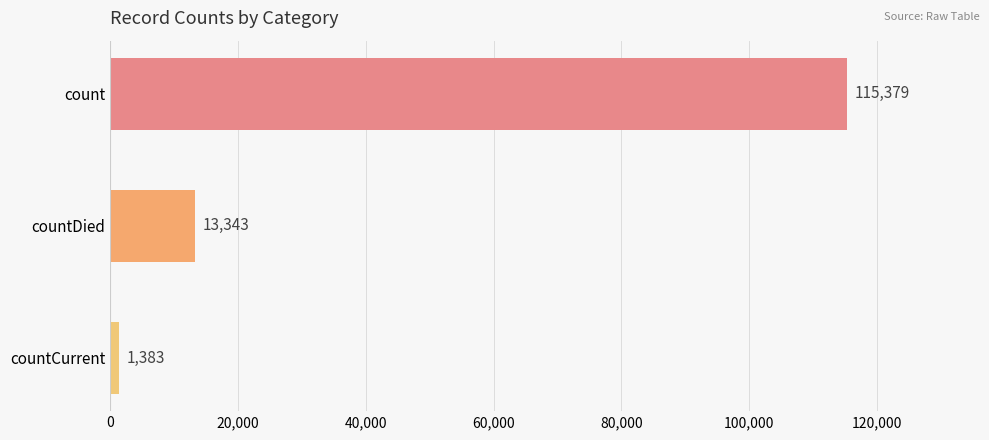

How many values are between 1383 and 115379?

3